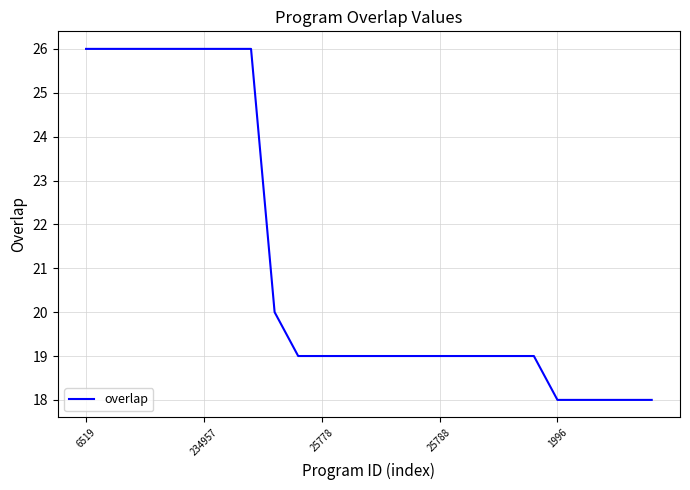

What is the maximum value shown in the chart?

26